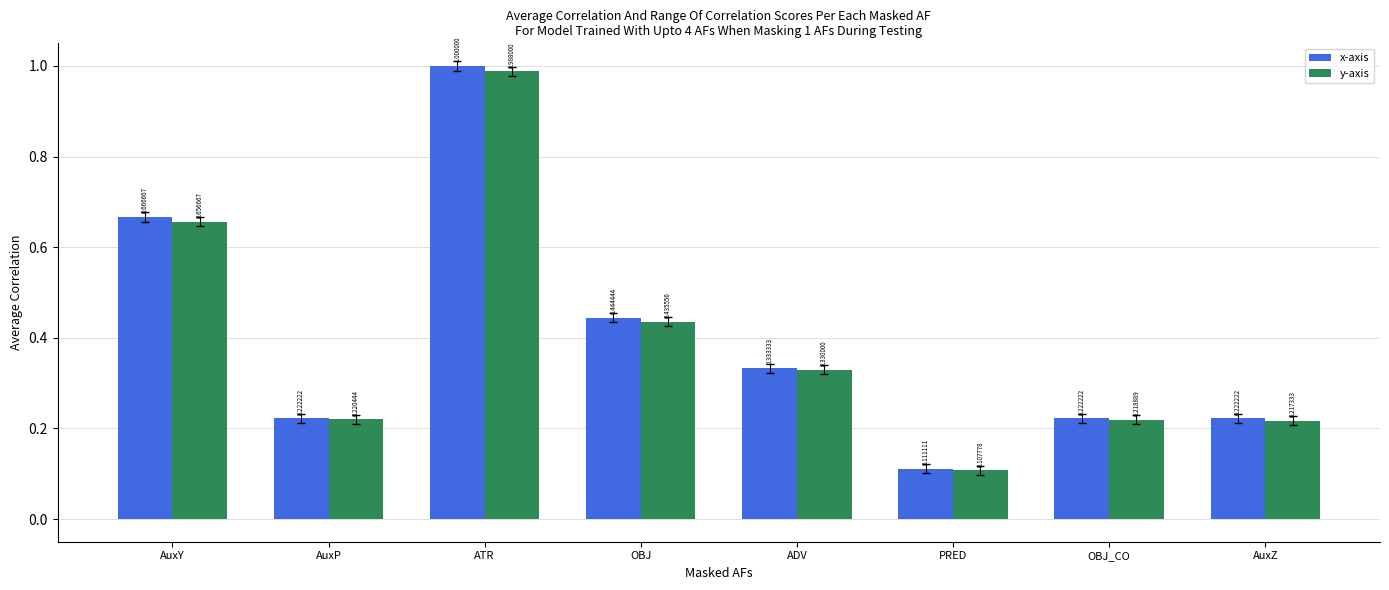

Where is x-axis nearest to the value 0?

PRED